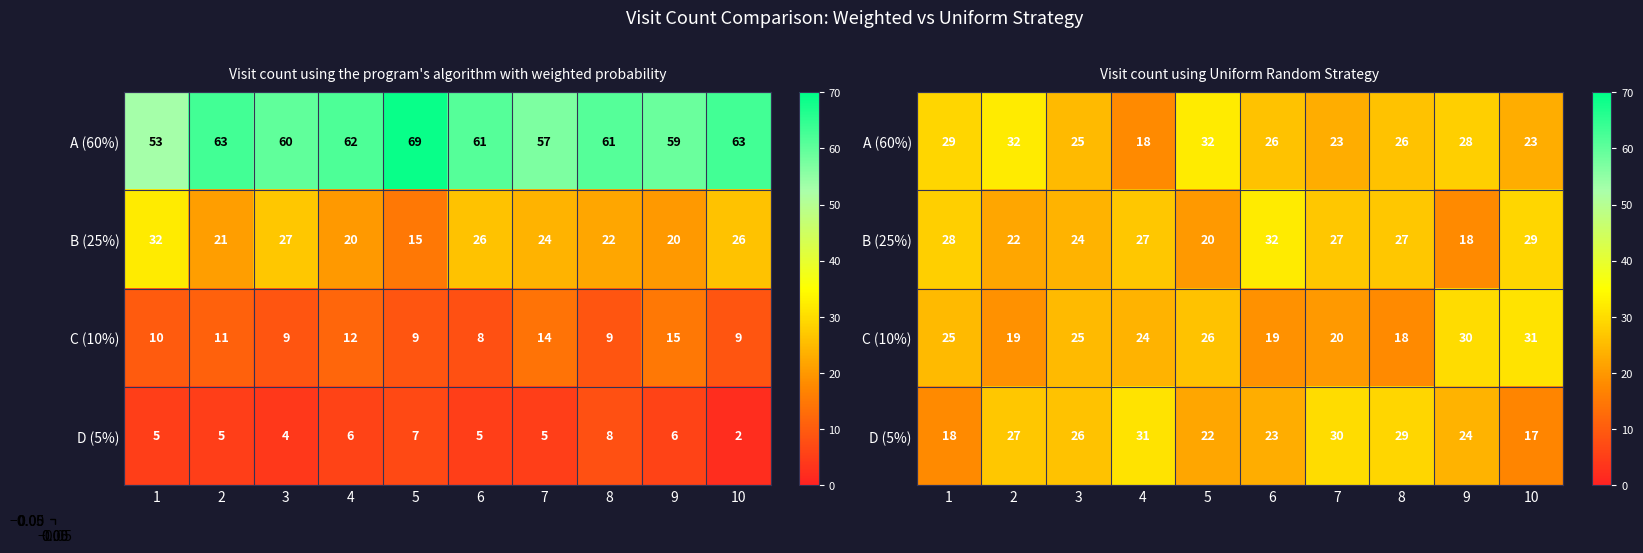

List the series in order of their overall mean, lowest first.

C (10%), D (5%), B (25%), A (60%)